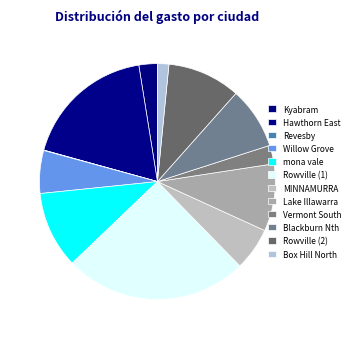

To the nearest percent, what is the difference between the Rowville (2) and Lake Illawarra slice percentages?

1%